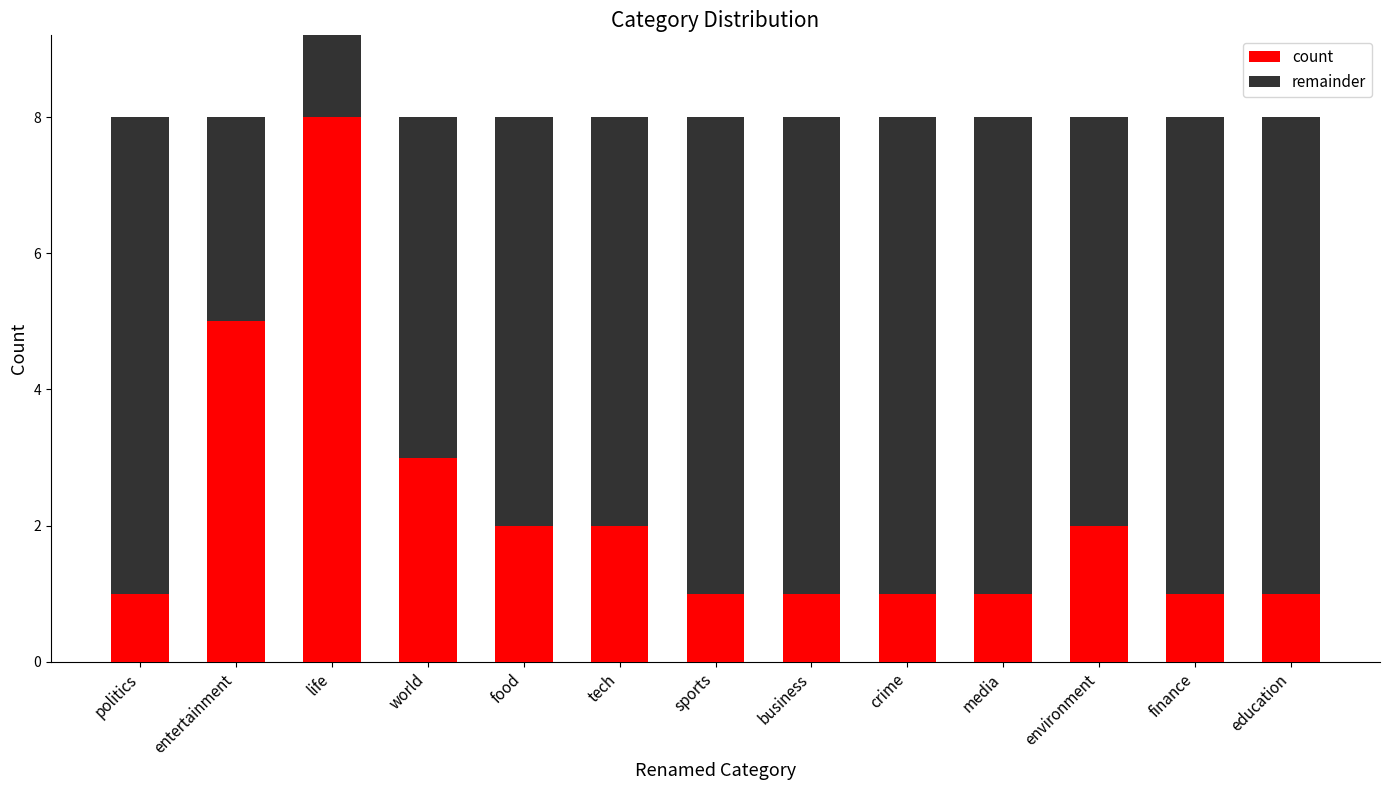

How many bars are there in each group?

2